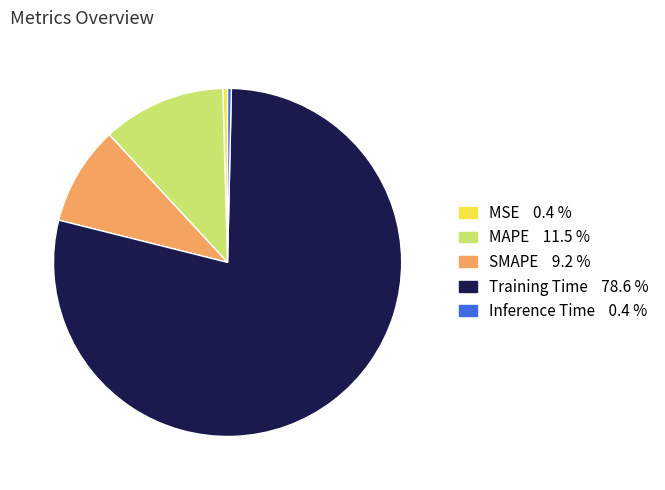

The MAPE slice represents 23% of the pie. True or false?

False